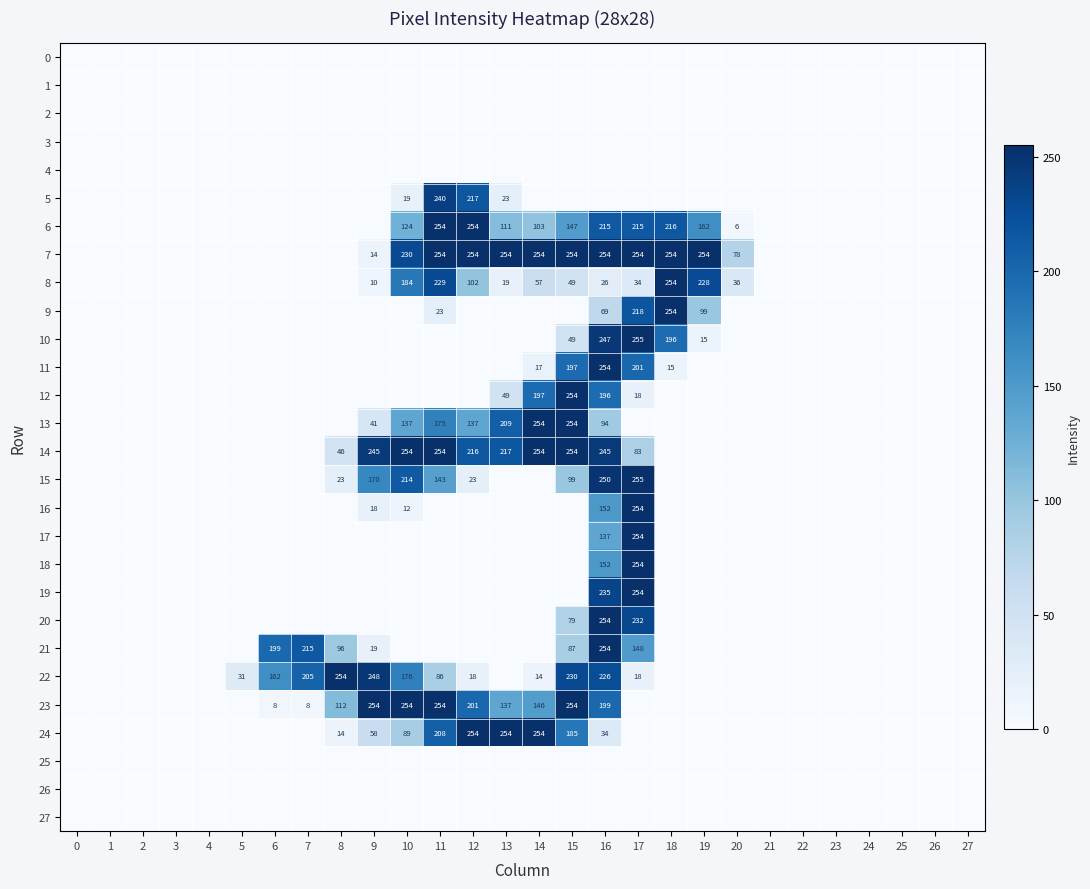

True or false: 13 has a value of 94 at 16.

True